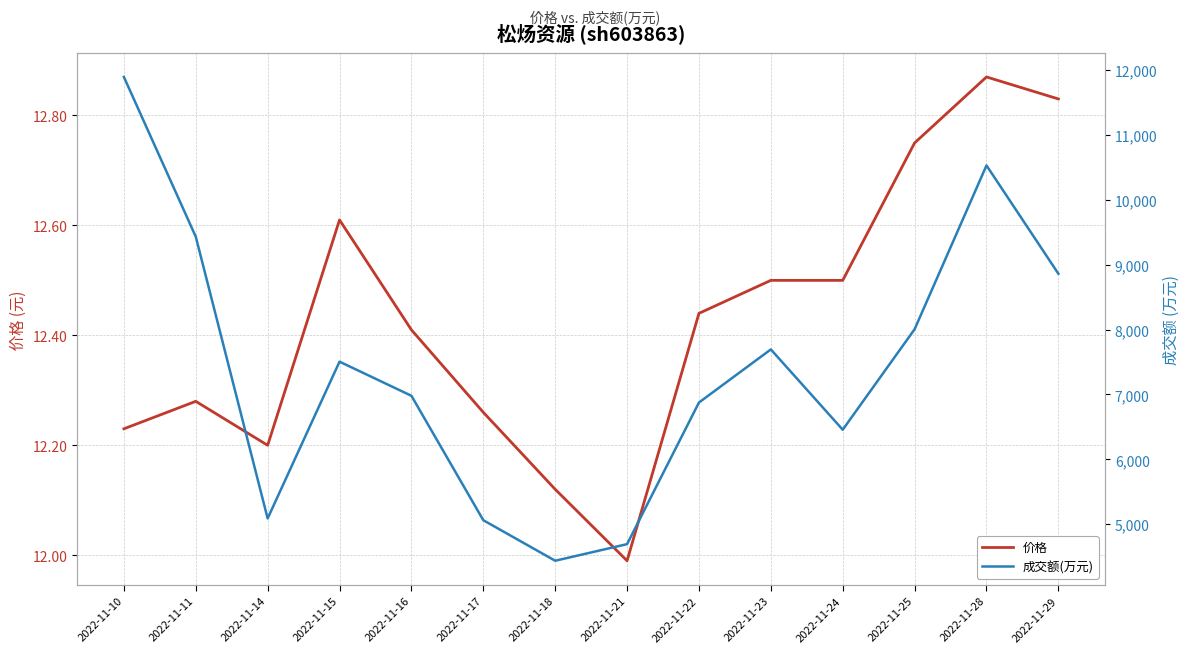

Is this an area chart (filled region under the line)?

No